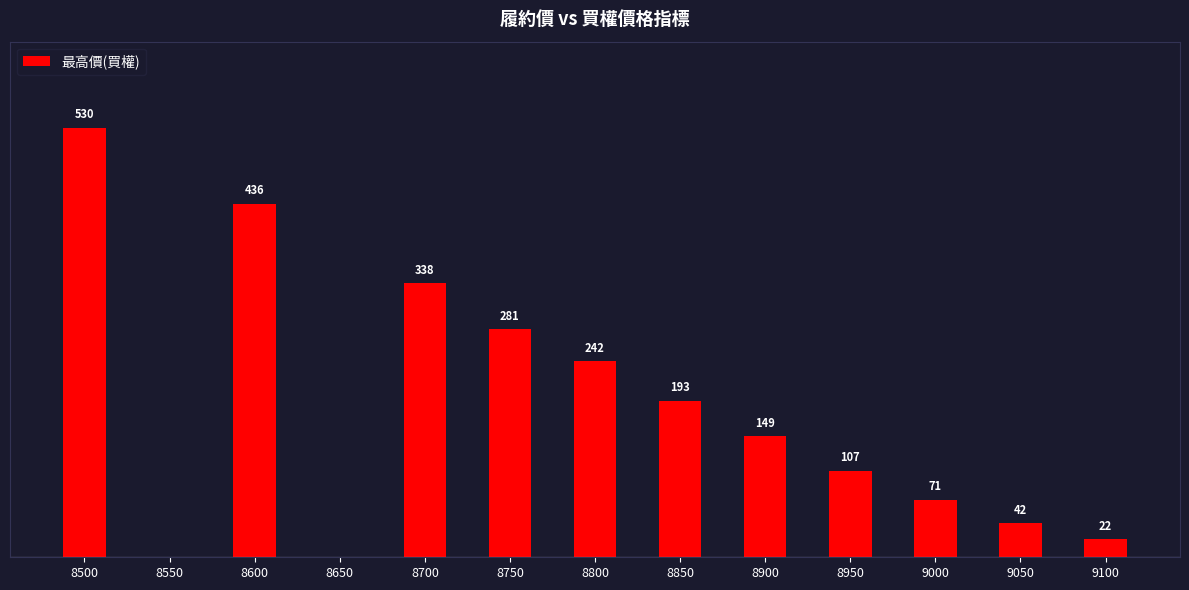

Are the bars horizontal?

No